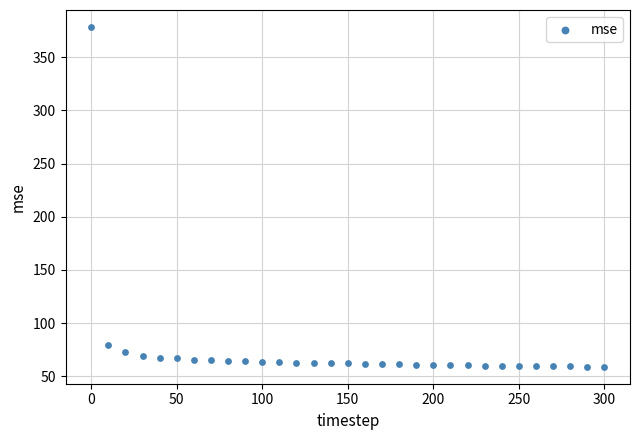

What is the range of X values (max minus min)?

300.0